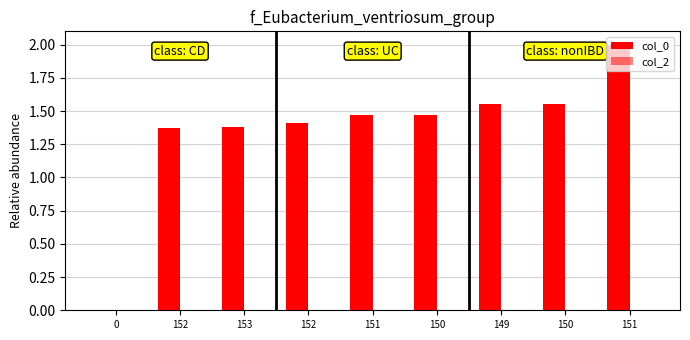

Are the bars horizontal?

No